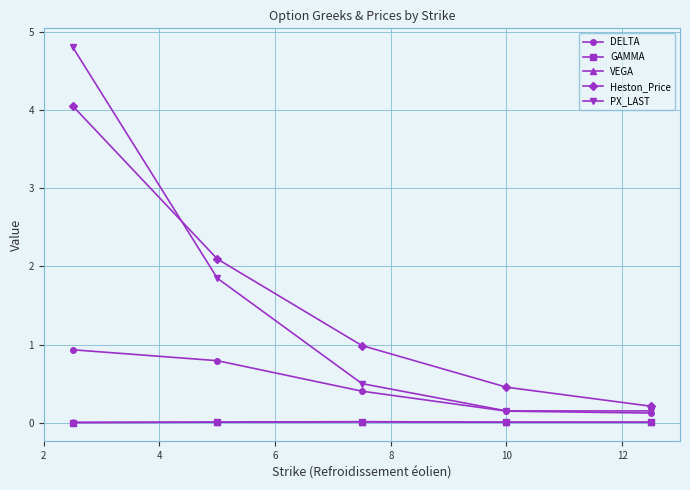

What is the maximum value shown in the chart?

4.8